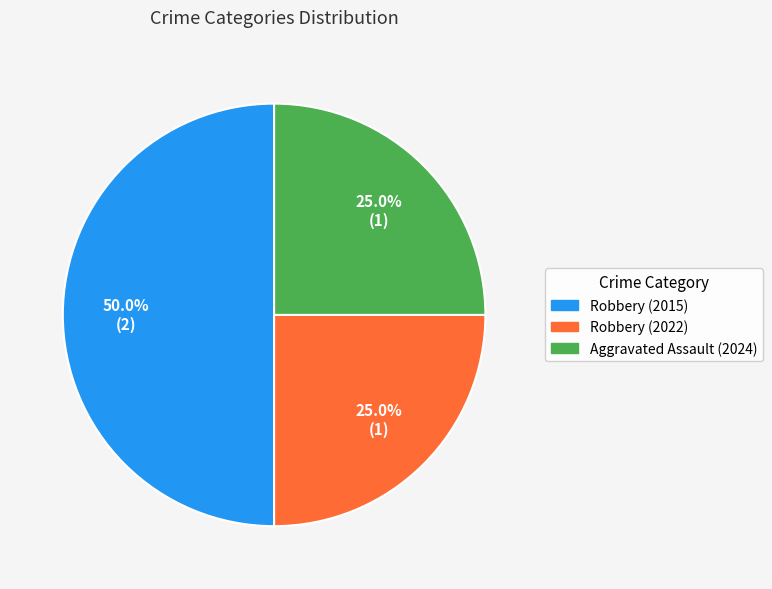

To the nearest percent, what is the combined percentage of Robbery (2022) and Robbery (2015)?

75%